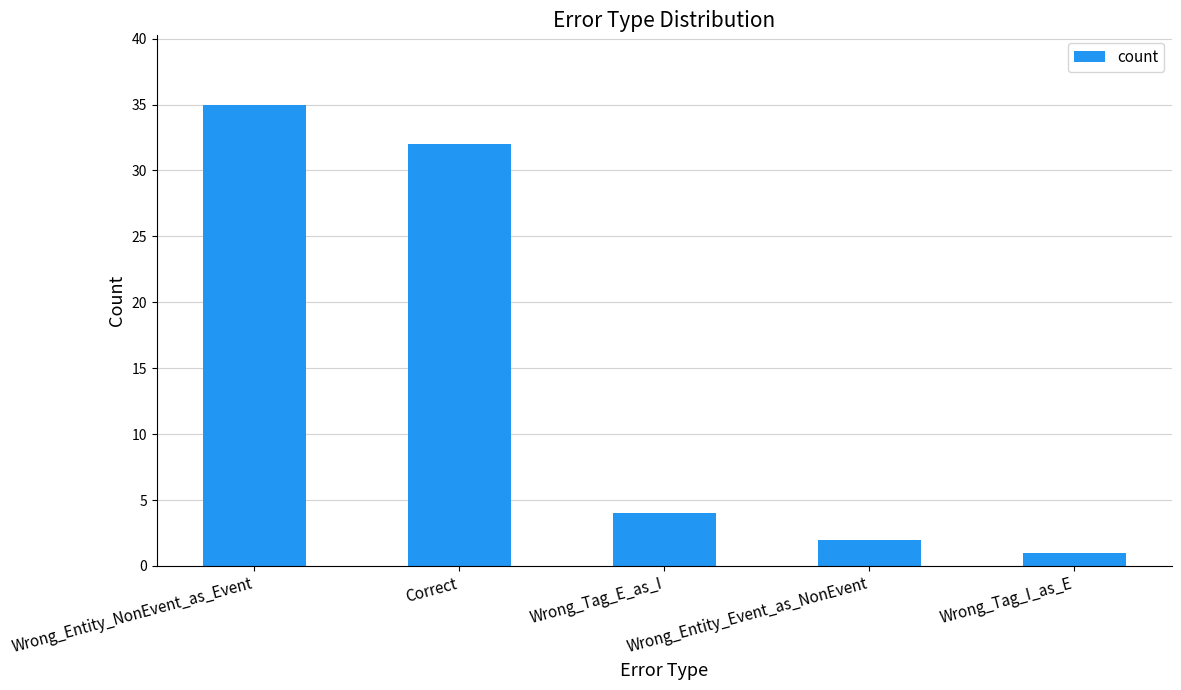

What is the sum of the values at Wrong_Entity_Event_as_NonEvent and Wrong_Tag_E_as_I?

6